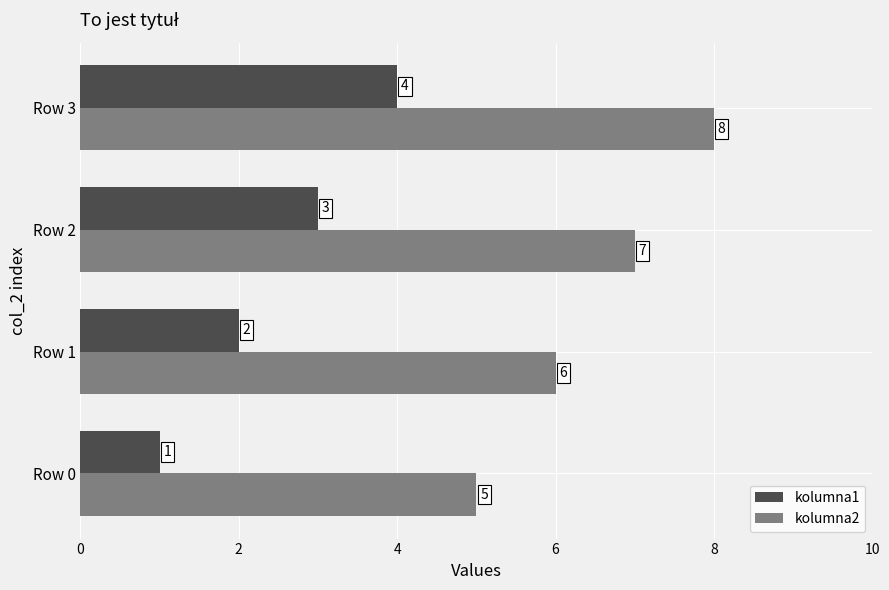

Rank the series at Row 1 from lowest to highest value.

kolumna1, kolumna2